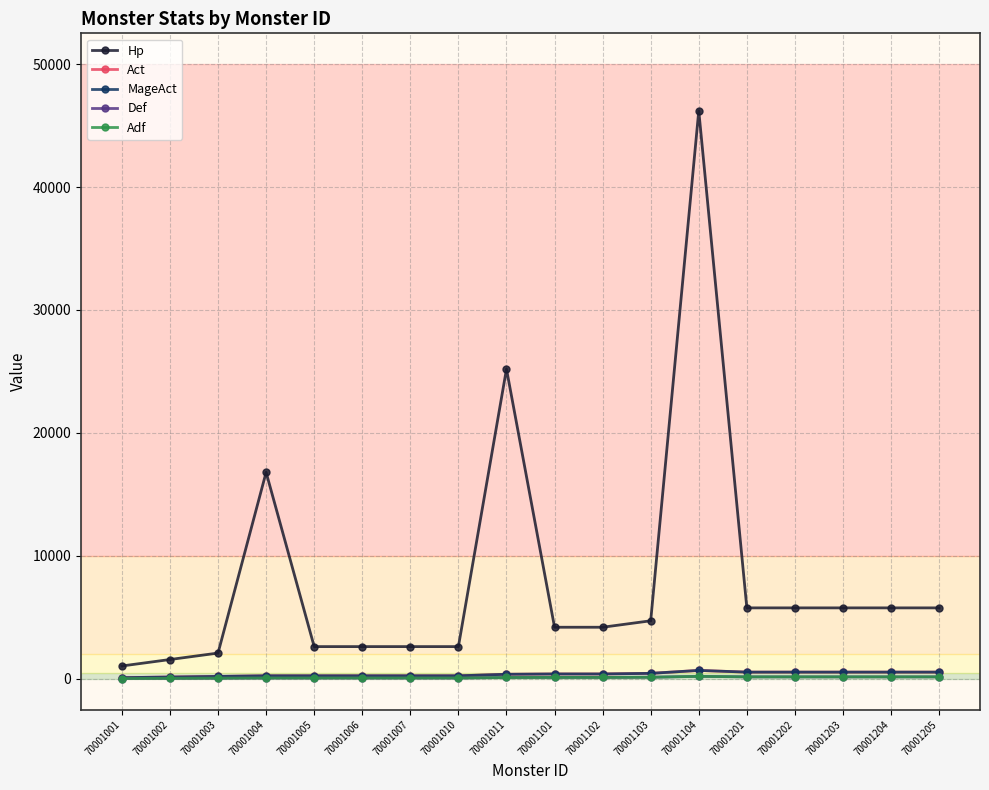

True or false: Hp has more than 0 interior local peaks.

True